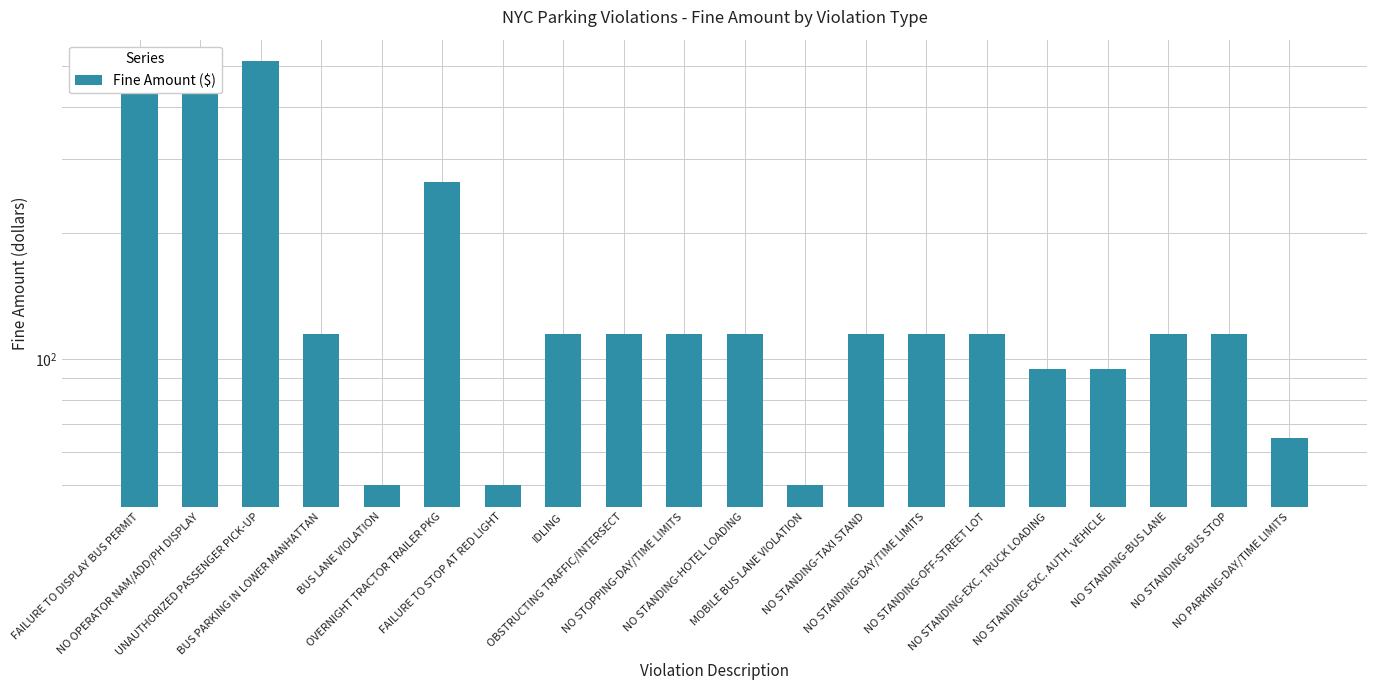

What is the approximate value at NO STANDING-BUS LANE?

115